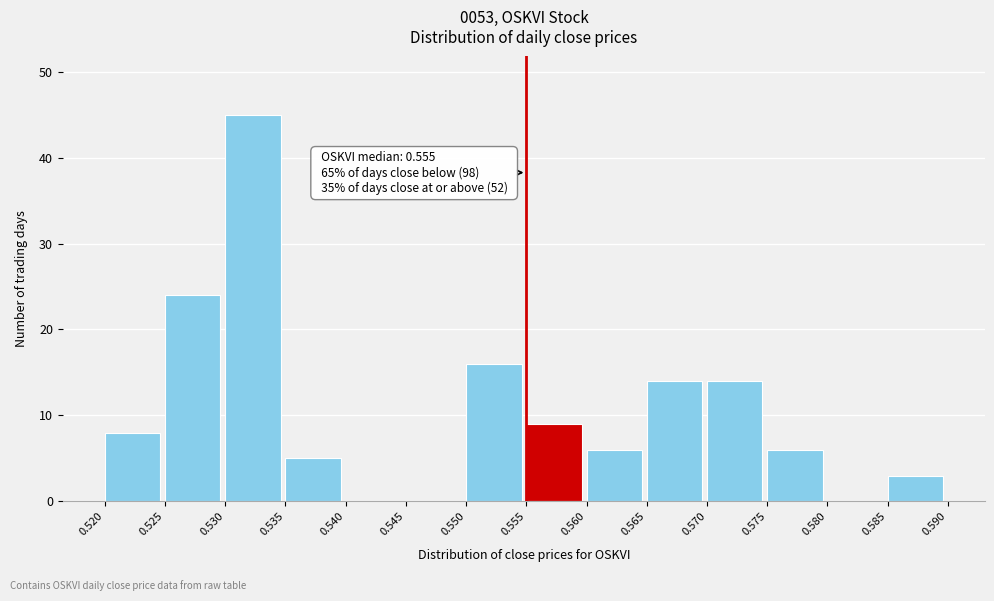

Over which range of the x-axis is the bar tallest?

0.530 to 0.535